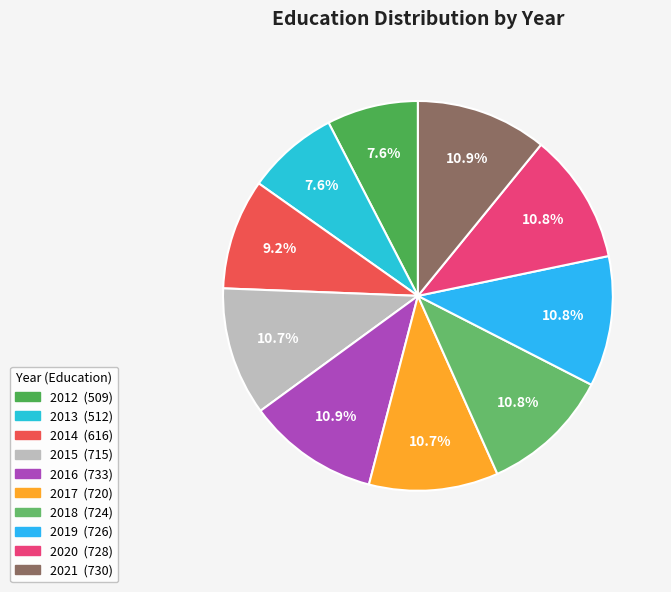

Combined, what portion of the pie is 2021 and 2017?

21.6%